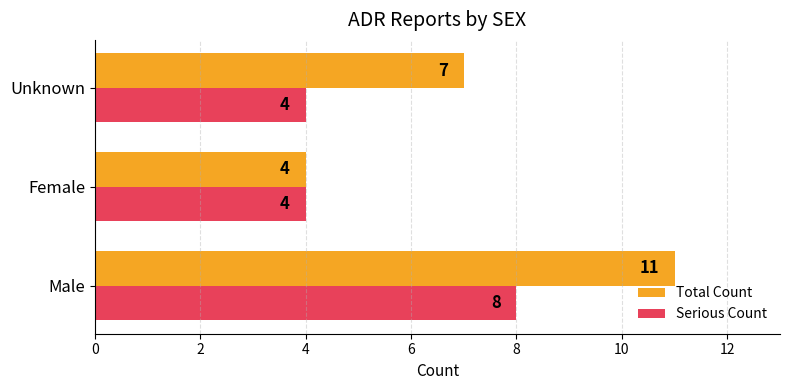

What is the sum of all Serious Count values?

16